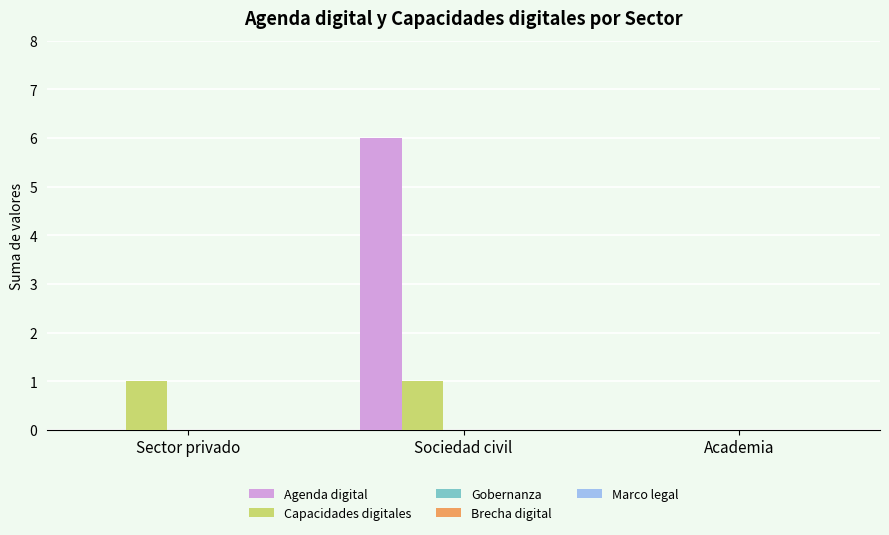

Which series has the largest total across all categories?

Agenda digital